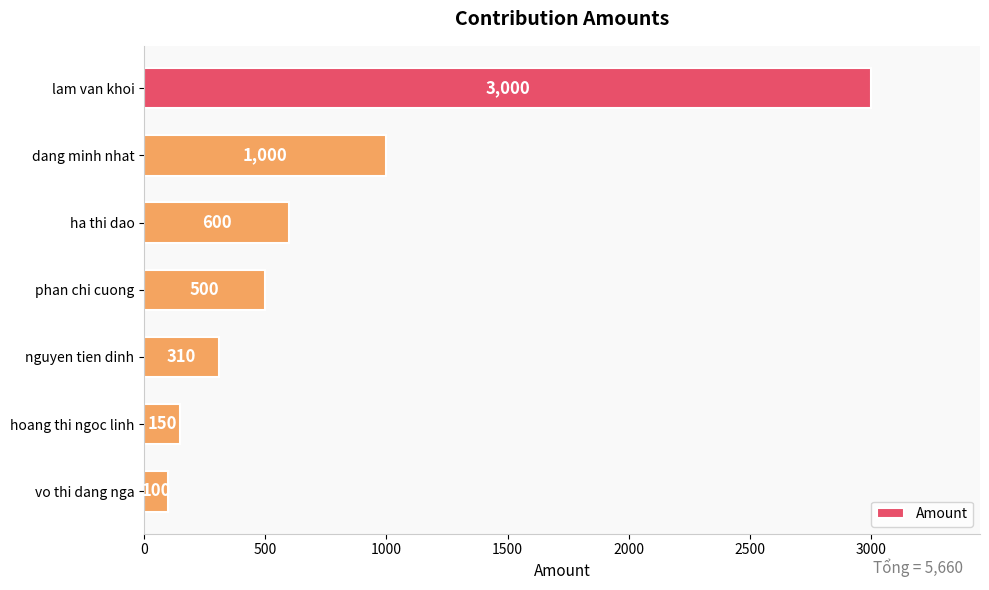

What is the smallest value displayed?

100